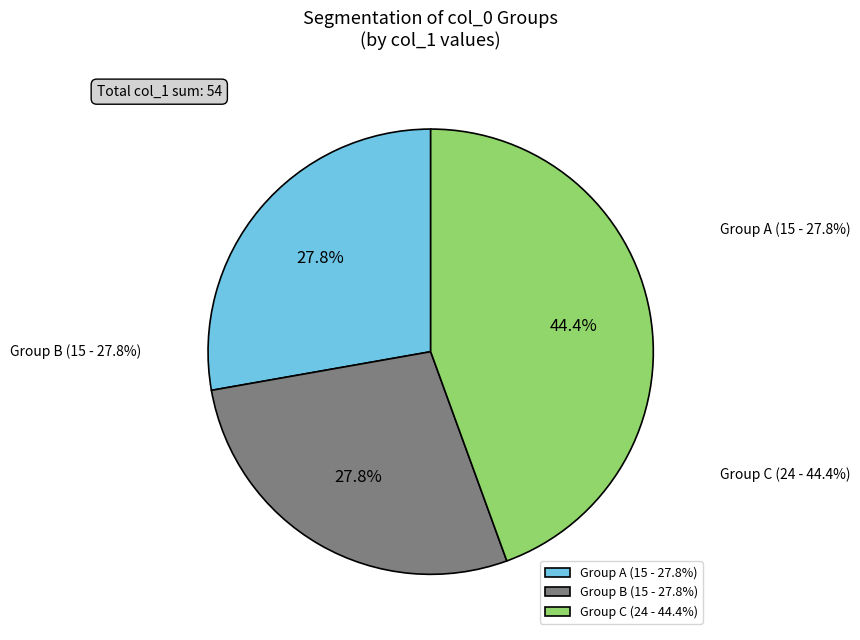

The 0 slice represents 5% of the pie. True or false?

False